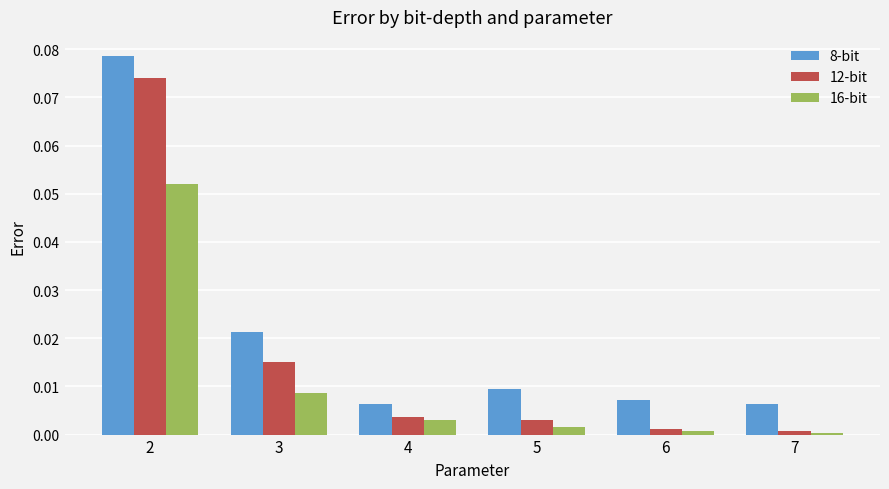

True or false: 12-bit has a value of 0.0 at 3.

True